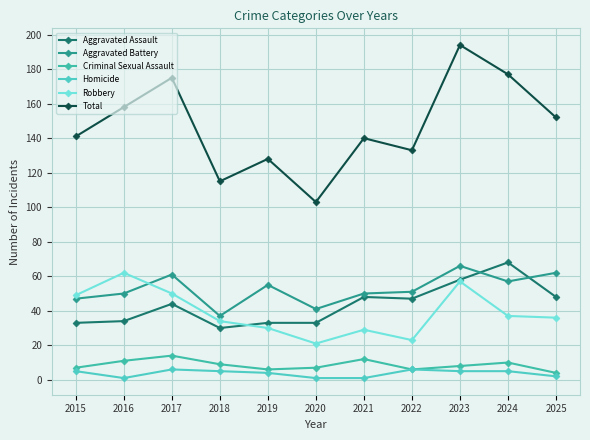

Reading left to right, transcribe all the data shown in this chart.

Aggravated Assault: 2015=33	2016=34	2017=44	2018=30	2019=33	2020=33	2021=48	2022=47	2023=58	2024=68	2025=48
Aggravated Battery: 2015=47	2016=50	2017=61	2018=37	2019=55	2020=41	2021=50	2022=51	2023=66	2024=57	2025=62
Criminal Sexual Assault: 2015=7	2016=11	2017=14	2018=9	2019=6	2020=7	2021=12	2022=6	2023=8	2024=10	2025=4
Homicide: 2015=5	2016=1	2017=6	2018=5	2019=4	2020=1	2021=1	2022=6	2023=5	2024=5	2025=2
Robbery: 2015=49	2016=62	2017=50	2018=34	2019=30	2020=21	2021=29	2022=23	2023=57	2024=37	2025=36
Total: 2015=141	2016=158	2017=175	2018=115	2019=128	2020=103	2021=140	2022=133	2023=194	2024=177	2025=152